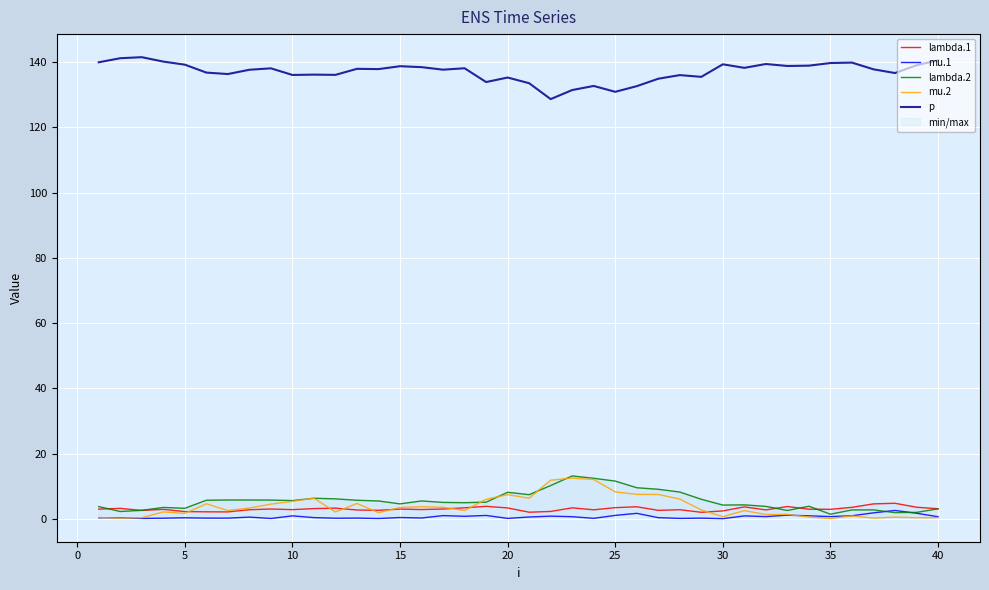

True or false: p and mu.1 intersect in this chart.

False